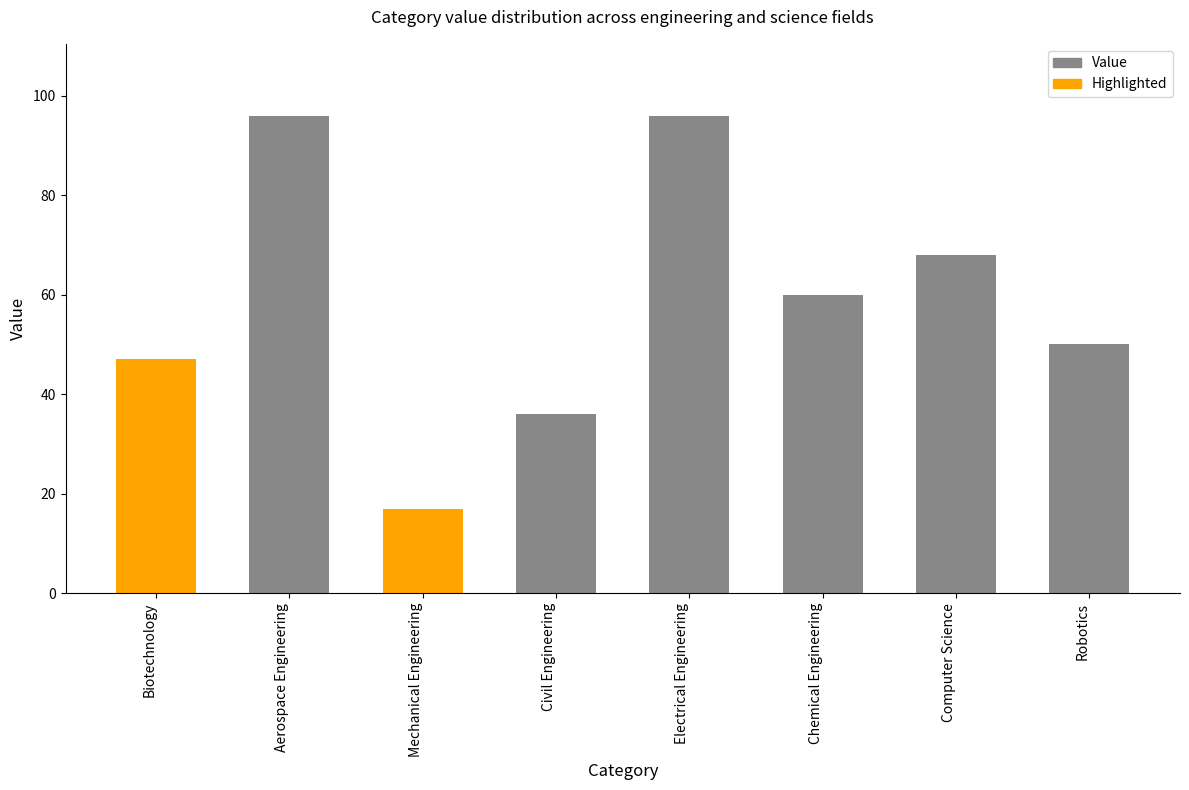

What is the difference between the maximum and minimum values?

79